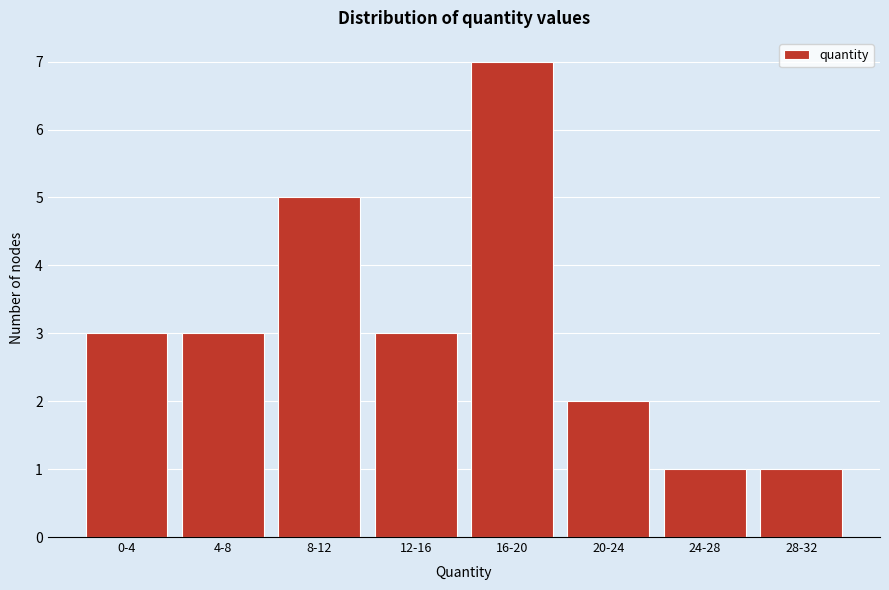

Reading left to right, transcribe all the data shown in this chart.

3	3	5	3	7	2	1	1